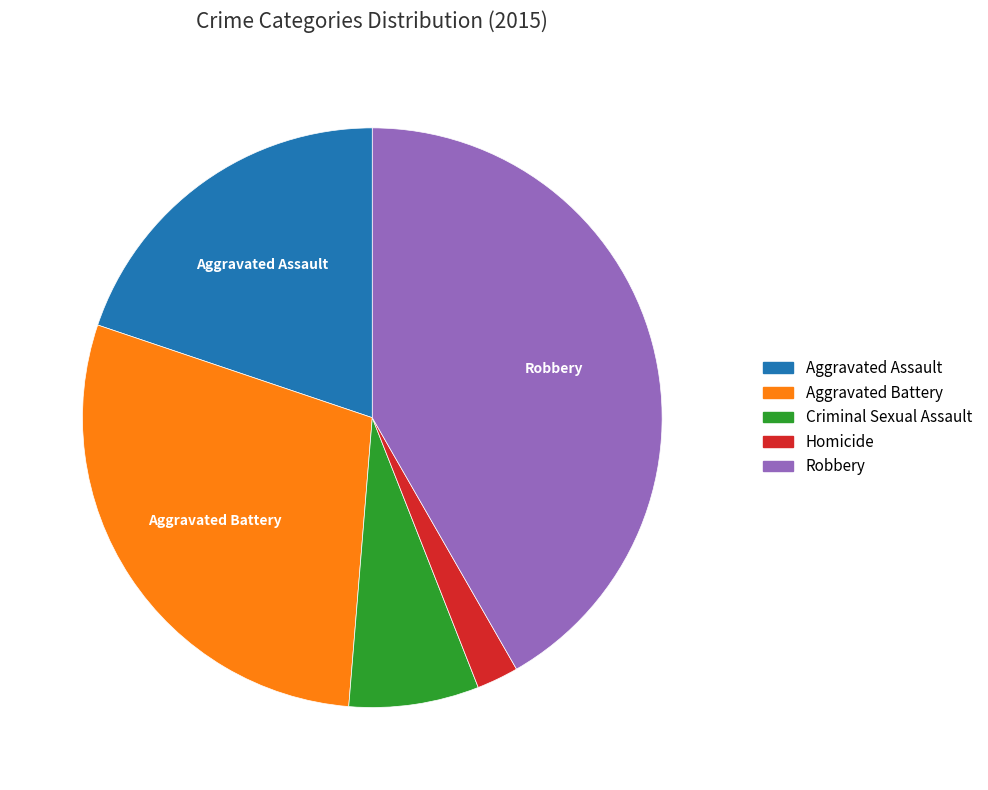

How many slices are in this pie chart?

5